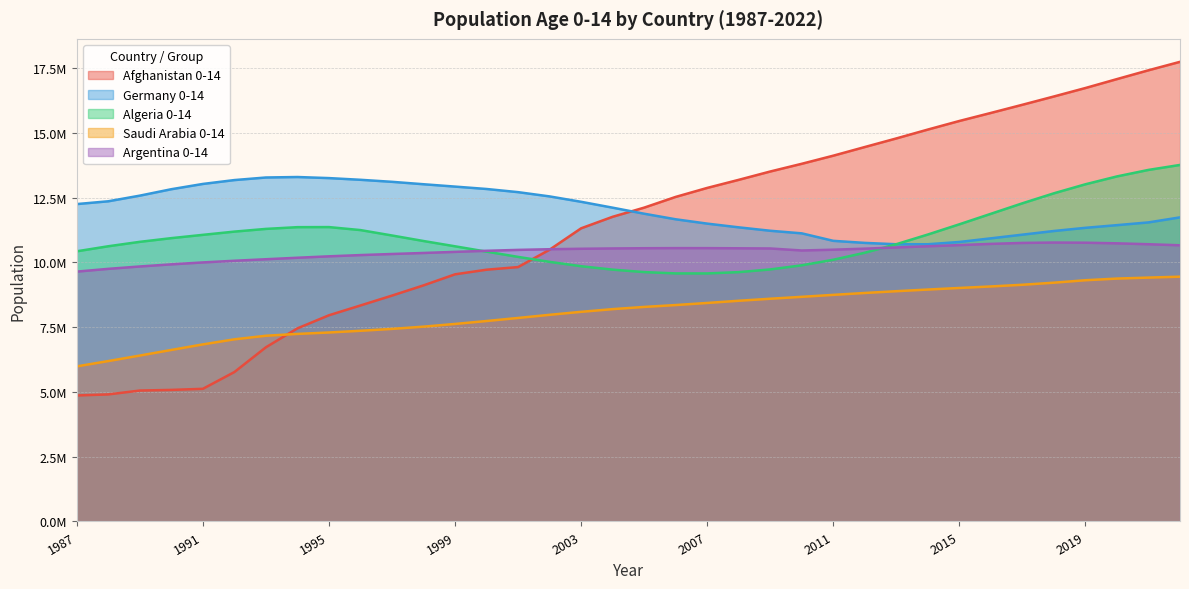

Reading left to right, transcribe all the data shown in this chart.

Afghanistan 0-14: 1987=4861986	1988=4903210	1989=5052384	1990=5077301	1991=5119303	1992=5766047	1993=6722019	1994=7452377	1995=7957593	1996=8336155	1997=8716812	1998=9111376	1999=9538092	2000=9716430	2001=9817923	2002=10488288	2003=11313831	2004=11758412	2005=12111730	2006=12525733	2007=12872747	2008=13184652	2009=13506299	2010=13804200	2011=14116918	2012=14451010	2013=14782614	2014=15125207	2015=15456438	2016=15766736	2017=16081817	2018=16402090	2019=16728622	2020=17072920	2021=17413008	2022=17739100
Germany 0-14: 1987=12249096	1988=12357141	1989=12574958	1990=12822917	1991=13026218	1992=13175596	1993=13275101	1994=13293459	1995=13251830	1996=13186297	1997=13108188	1998=13014778	1999=12923791	2000=12831415	2001=12709705	2002=12545005	2003=12337187	2004=12110377	2005=11877160	2006=11662211	2007=11495034	2008=11351336	2009=11219314	2010=11119468	2011=10830441	2012=10751064	2013=10698650	2014=10698789	2015=10786446	2016=10926988	2017=11068979	2018=11210224	2019=11333040	2020=11435908	2021=11542029	2022=11736009
Algeria 0-14: 1987=10426960	1988=10621339	1989=10792000	1990=10934367	1991=11061558	1992=11186606	1993=11291154	1994=11358252	1995=11361220	1996=11245512	1997=11037028	1998=10823516	1999=10619510	2000=10413266	2001=10210933	2002=10018934	2003=9850680	2004=9718834	2005=9624314	2006=9573291	2007=9572368	2008=9622867	2009=9726992	2010=9886094	2011=10100229	2012=10370488	2013=10700395	2014=11074025	2015=11468788	2016=11874029	2017=12279473	2018=12665338	2019=13013432	2020=13316668	2021=13567972	2022=13759806
Saudi Arabia 0-14: 1987=5984952	1988=6190502	1989=6402888	1990=6619437	1991=6833628	1992=7029366	1993=7167527	1994=7238391	1995=7293479	1996=7359224	1997=7431943	1998=7518686	1999=7622776	2000=7736253	2001=7854302	2002=7975643	2003=8090654	2004=8194824	2005=8279710	2006=8352255	2007=8432842	2008=8517713	2009=8595792	2010=8669895	2011=8745154	2012=8818200	2013=8886588	2014=8950579	2015=9011700	2016=9070164	2017=9135022	2018=9215711	2019=9310089	2020=9374031	2021=9411988	2022=9446950
Argentina 0-14: 1987=9642770	1988=9749401	1989=9841087	1990=9923135	1991=9997310	1992=10061416	1993=10120239	1994=10177919	1995=10232736	1996=10280809	1997=10322641	1998=10362154	1999=10404492	2000=10446623	2001=10480859	2002=10506597	2003=10524279	2004=10536490	2005=10545212	2006=10549195	2007=10548628	2008=10542552	2009=10535676	2010=10458055	2011=10488330	2012=10528457	2013=10575005	2014=10620844	2015=10666195	2016=10712909	2017=10749948	2018=10764622	2019=10758123	2020=10734508	2021=10699429	2022=10658669